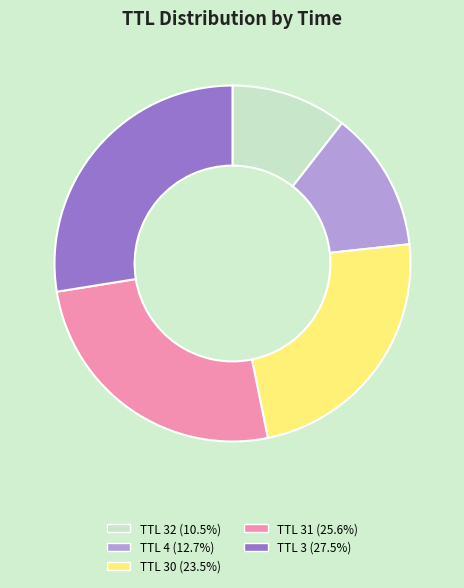

Is there a majority slice in this chart?

No